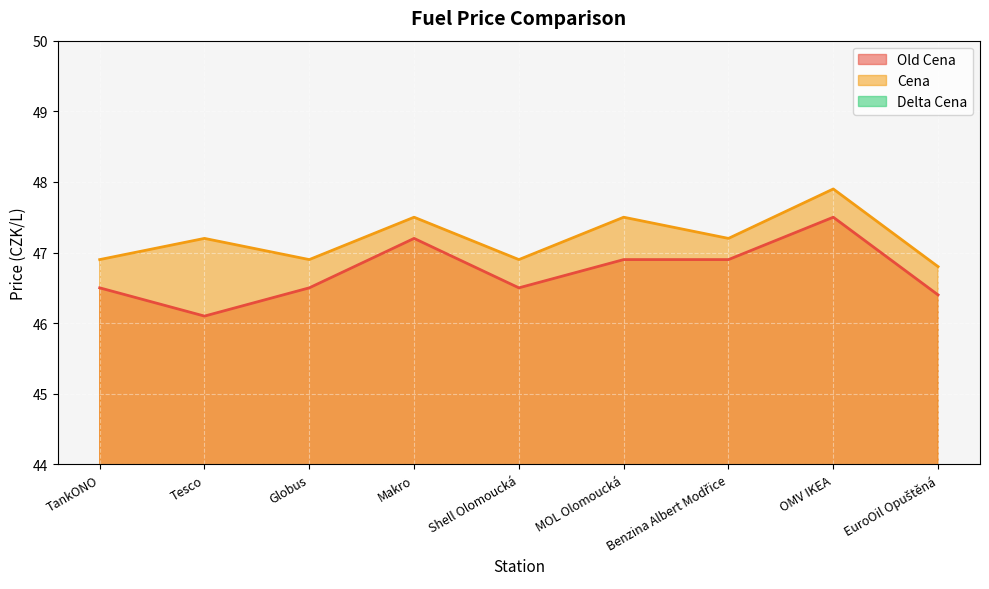

What is the difference between the Old Cena values at Benzina Albert Modřice and Shell Olomoucká?

0.4